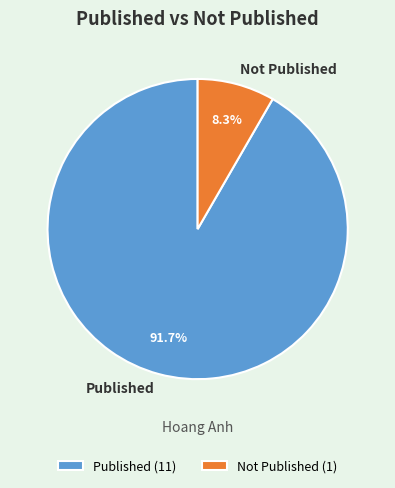

What percentage is the Published slice, to the nearest percent?

92%